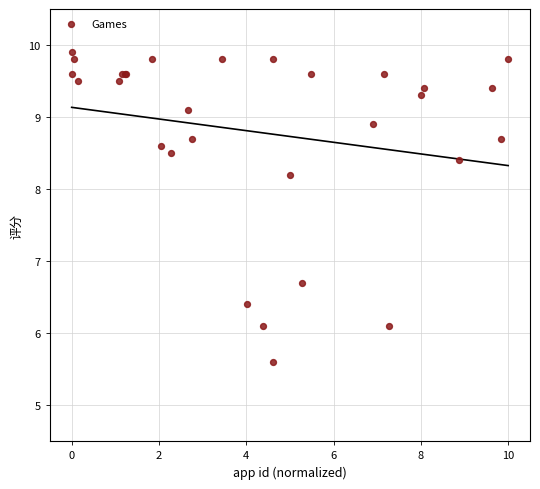

What Y value in the scatter plot is closest to 7?

6.7